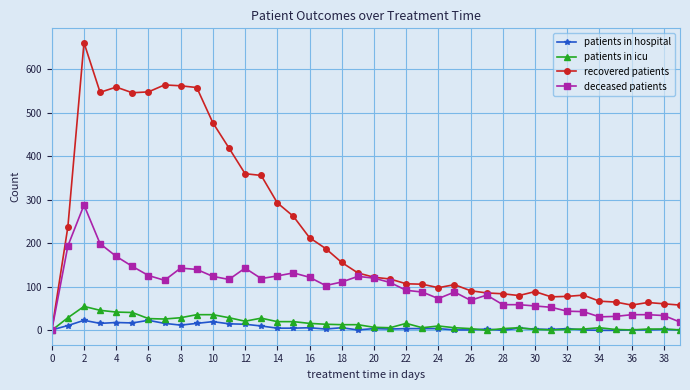

What is the sum of all patients in icu values?

630